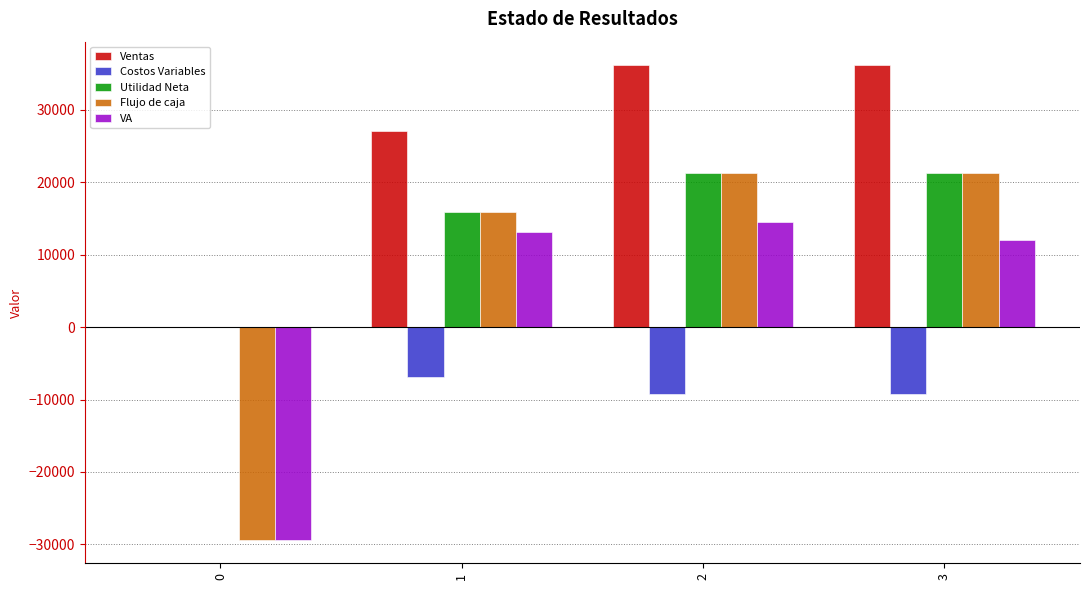

Reading left to right, list all the values displayed in this chart.

Ventas: 0=0.0	1=27050.0	2=36120.0	3=36120.0
Costos Variables: 0=0.0	1=-6917.5	2=-9231.4	3=-9231.4
Utilidad Neta: 0=0.0	1=15904.7	2=21242.0	3=21242.0
Flujo de caja: 0=-29330.3	1=15904.7	2=21242.0	3=21242.0
VA: 0=-29330.3	1=13144.4	2=14508.6	3=11990.5